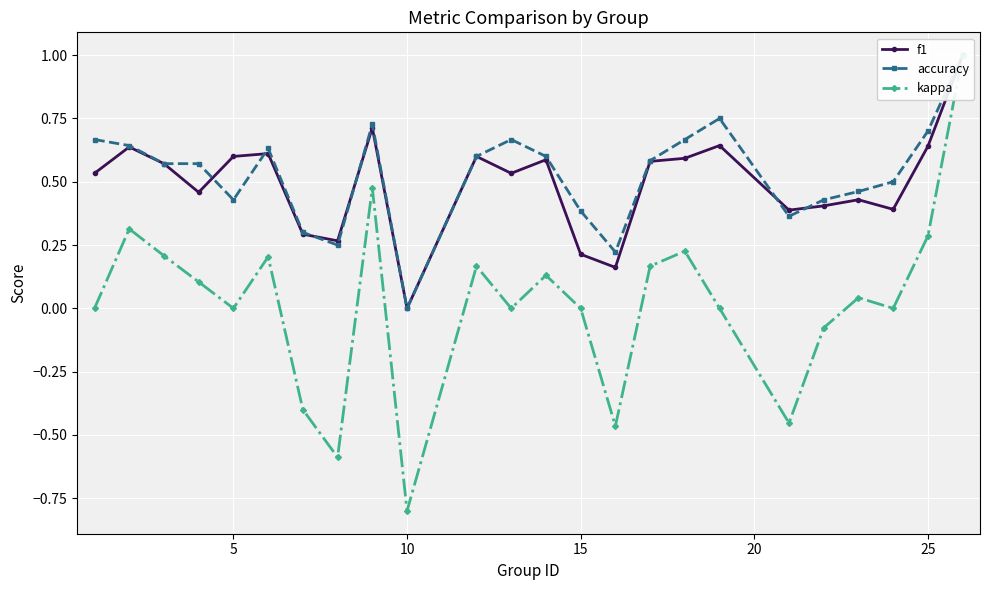

Count the f1 values in the range 0 to 1.

24